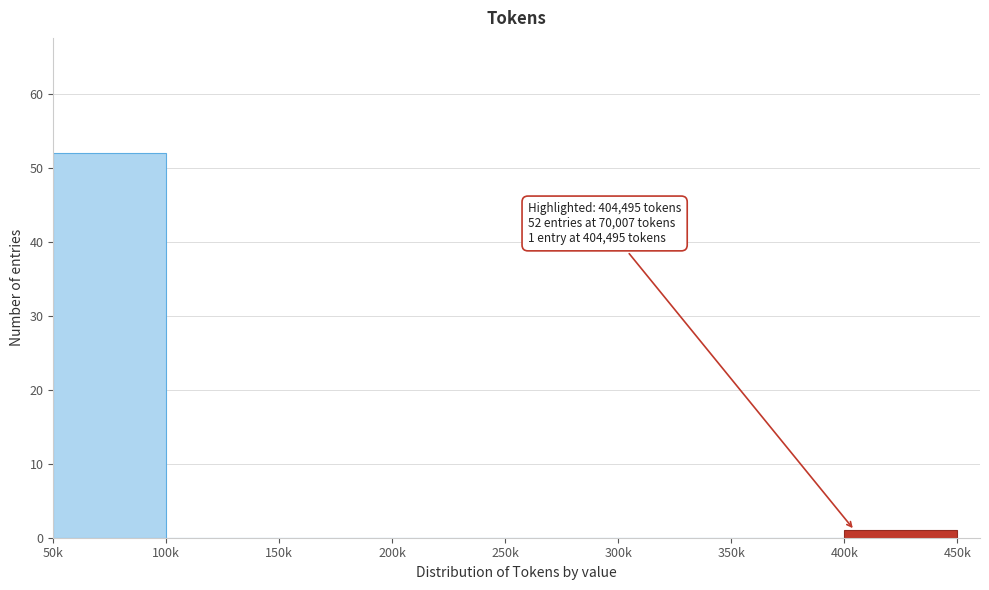

Reading left to right, transcribe all the data shown in this chart.

50k=52	100k=0	150k=0	200k=0	250k=0	300k=0	350k=0	400k=1